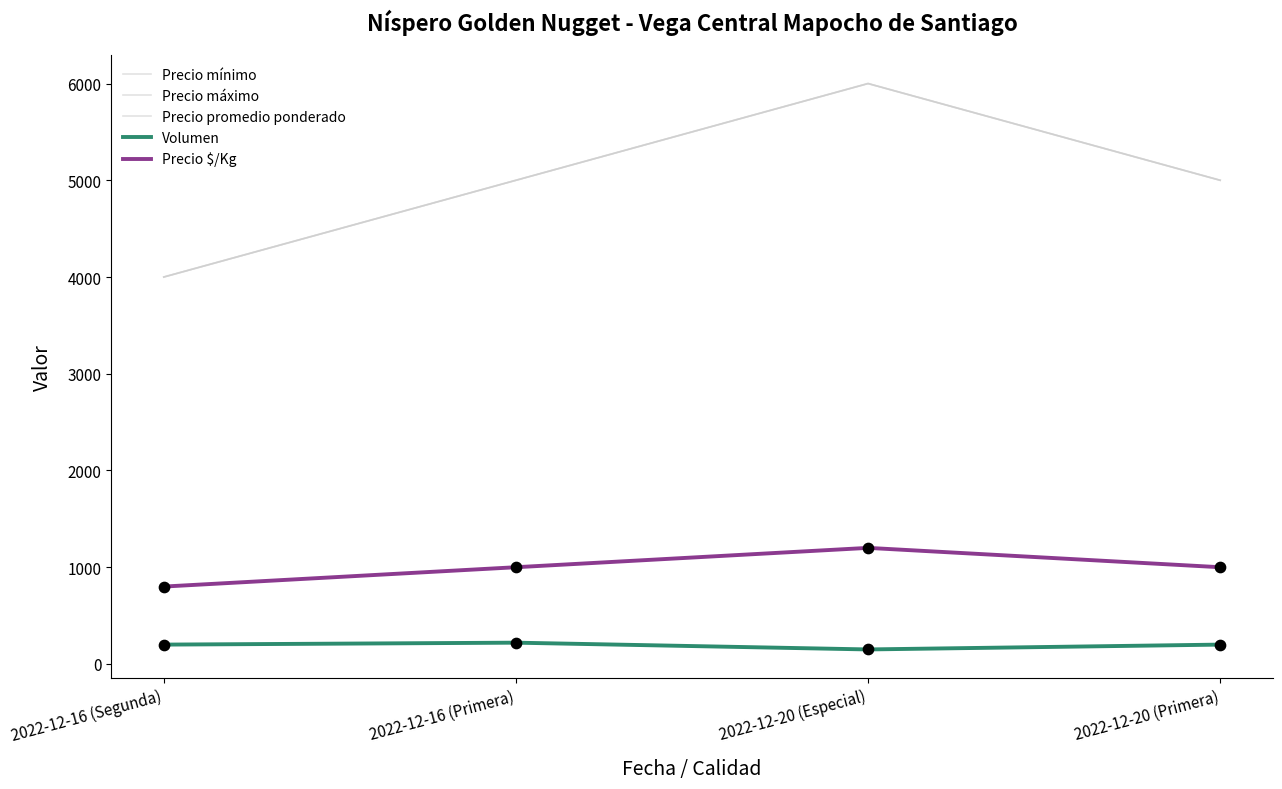

Which series has the largest total across all categories?

Precio mínimo